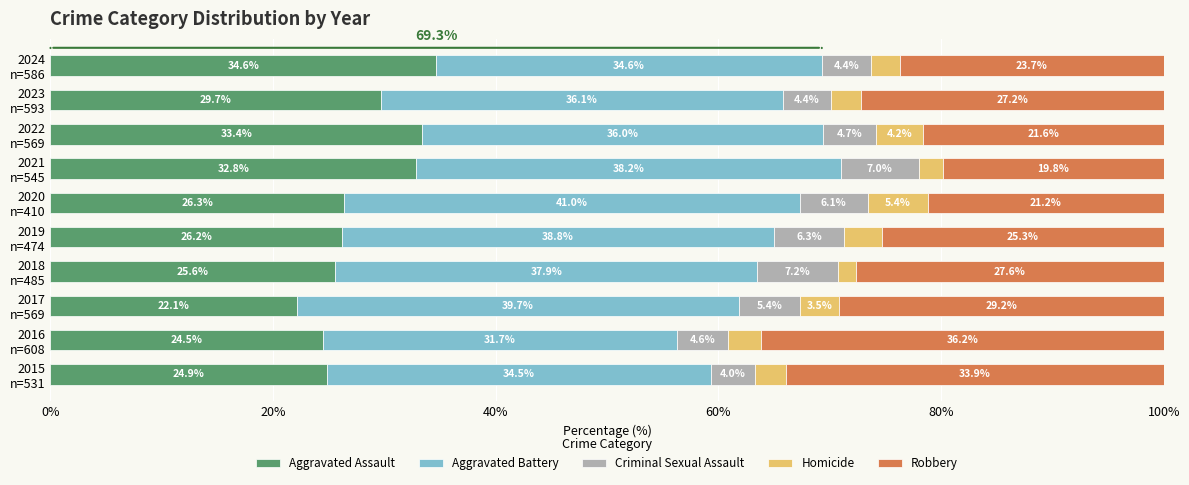

What is the minimum value for Aggravated Assault?

22.1